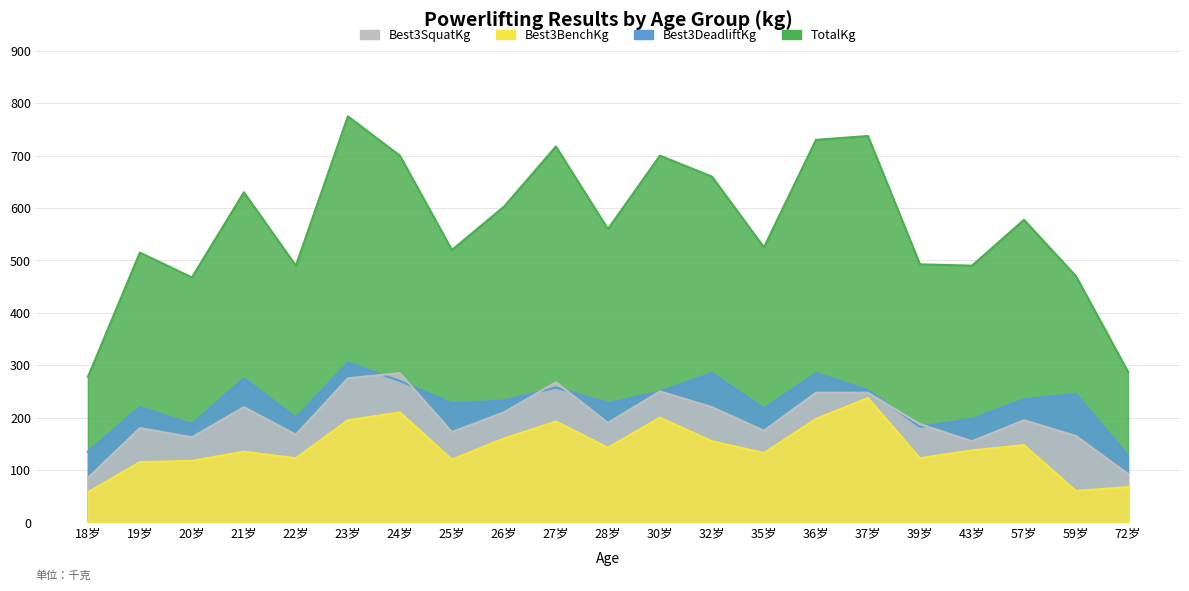

How many interior local valleys does the Best3BenchKg series have?

6